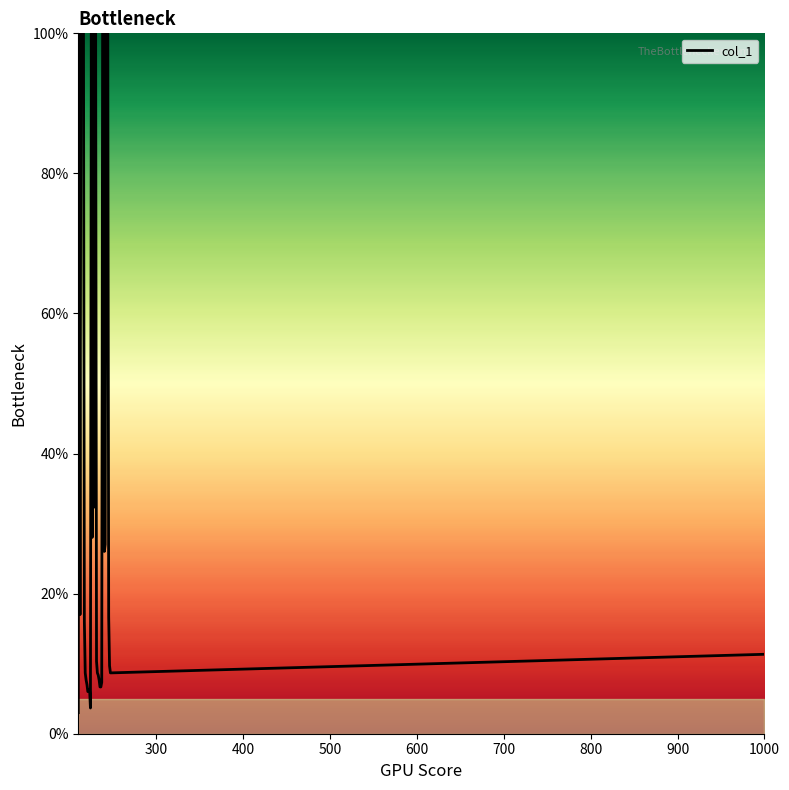

How many lines are shown in the chart?

1